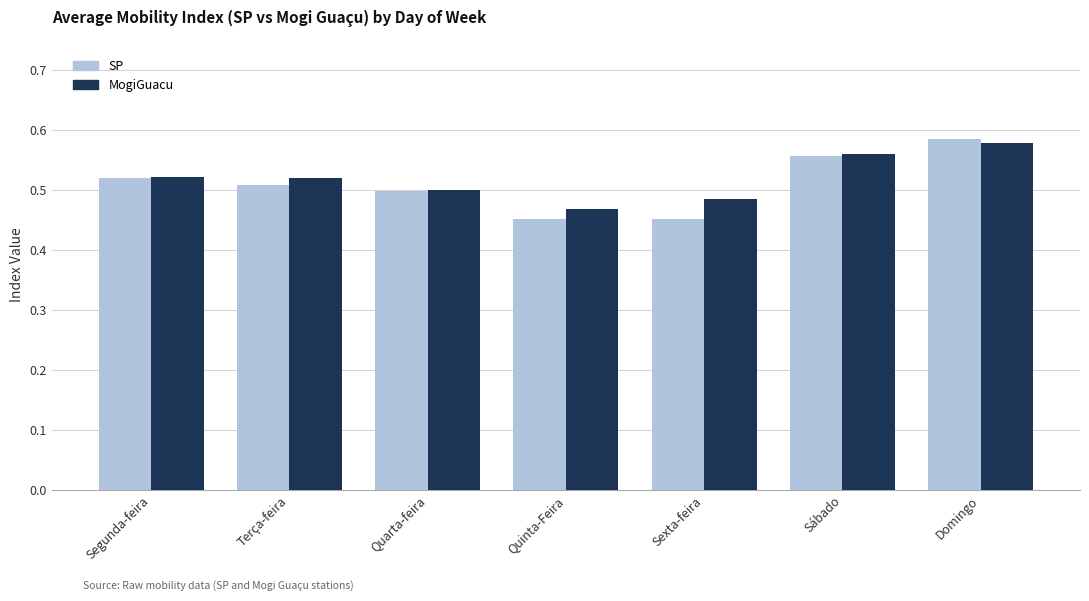

Which series has the largest range (max minus min)?

SP